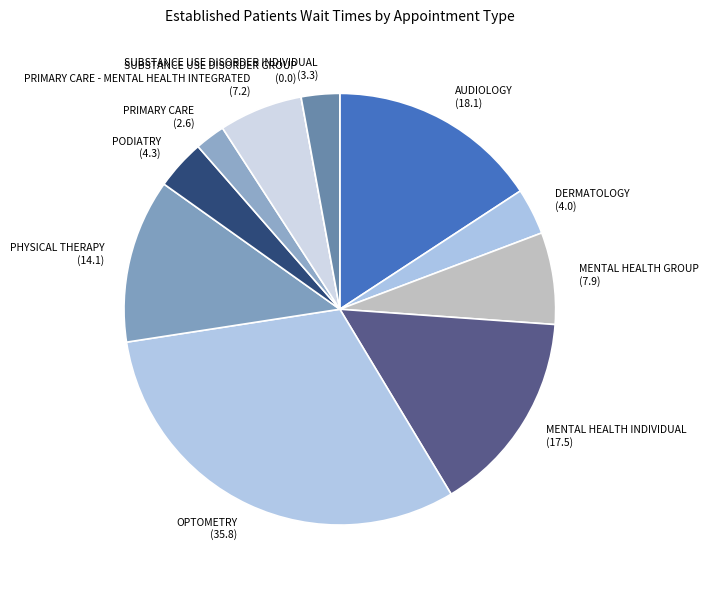

Which slice is the largest?

OPTOMETRY (35.8)